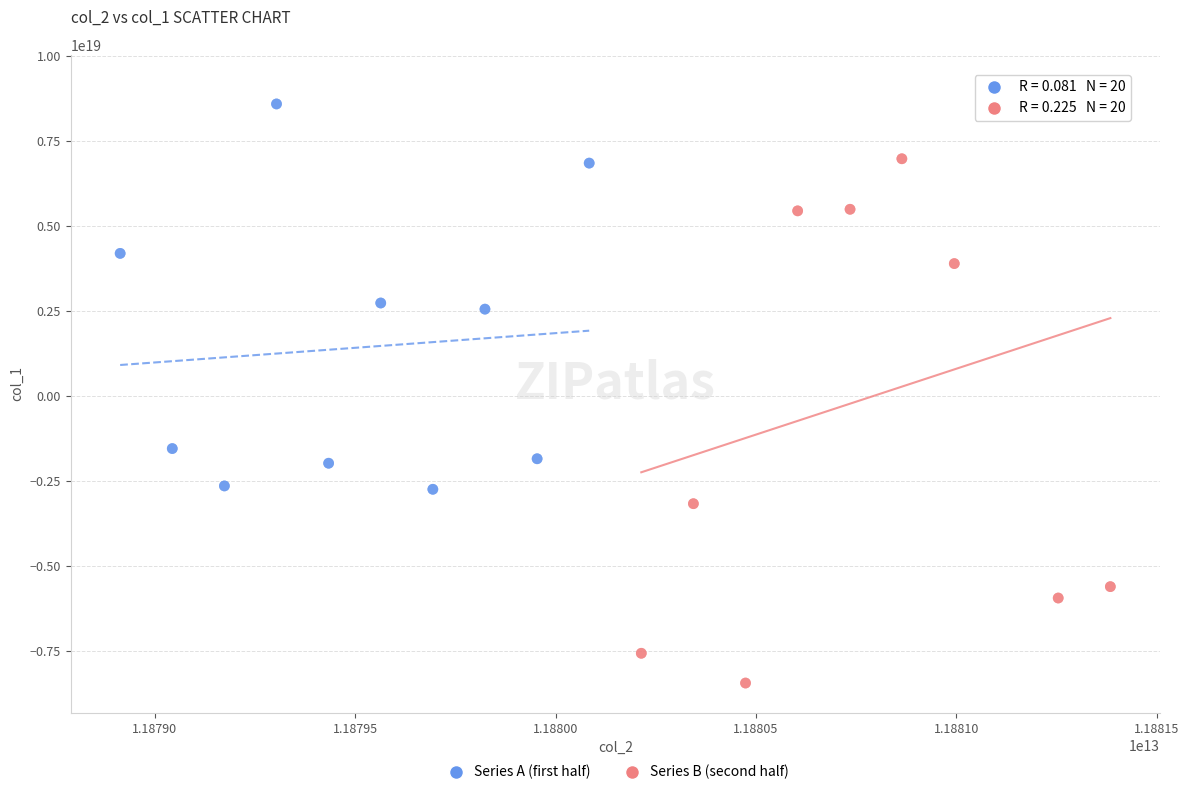

Which series reaches the maximum Y coordinate?

Series B (second half)